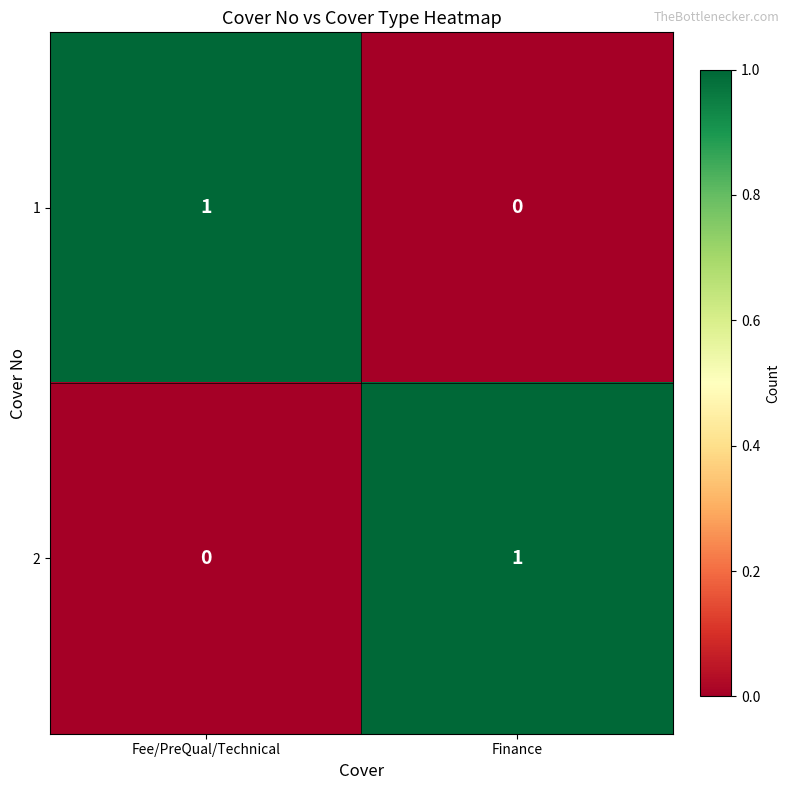

Is the value of 2 at Finance greater than the value of 1 at Finance?

Yes